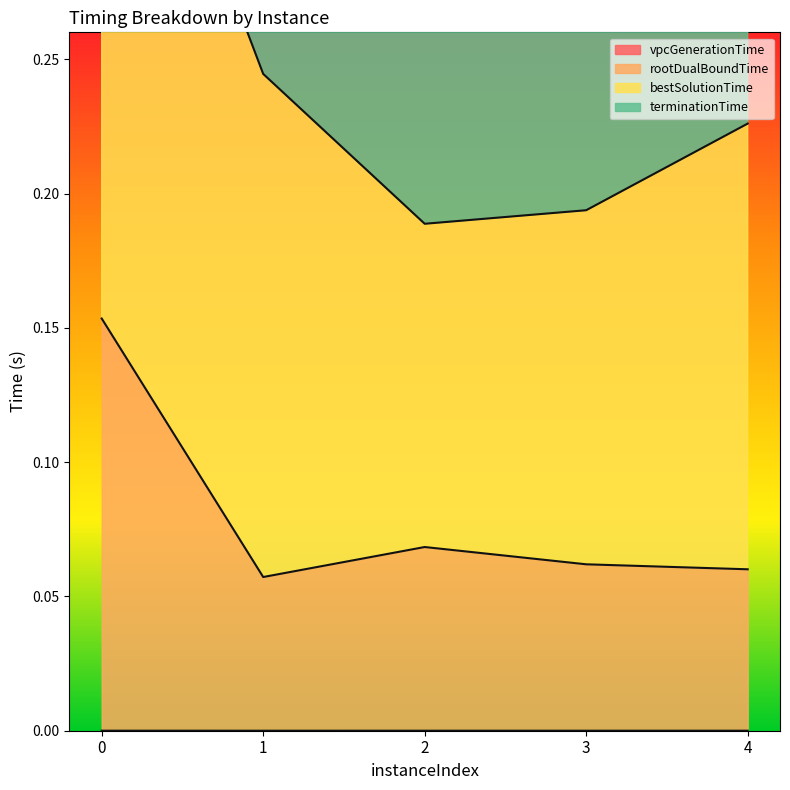

Which category has the lowest value in the rootDualBoundTime series?

1